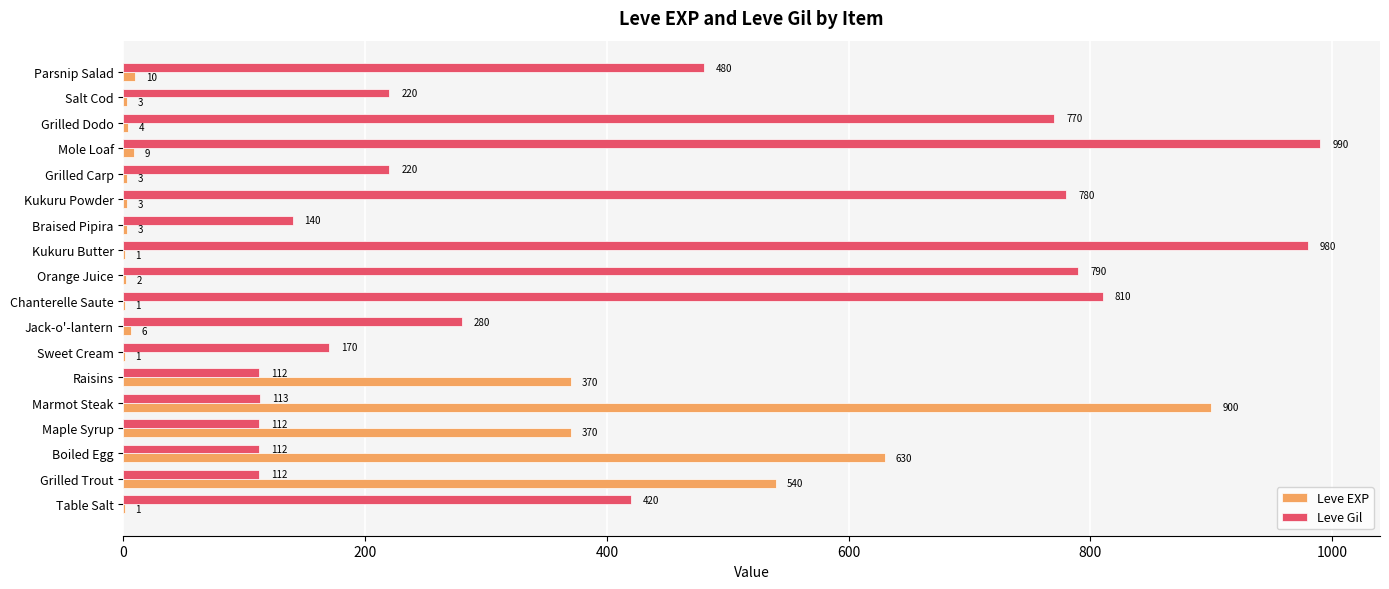

Which series changed the most between Jack-o'-lantern and Chanterelle Saute?

Leve Gil